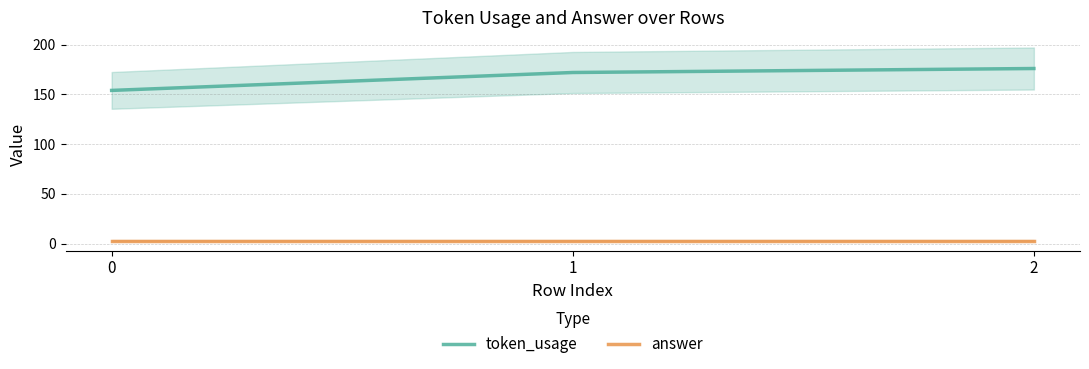

List the labels in order of token_usage value, largest first.

2, 1, 0